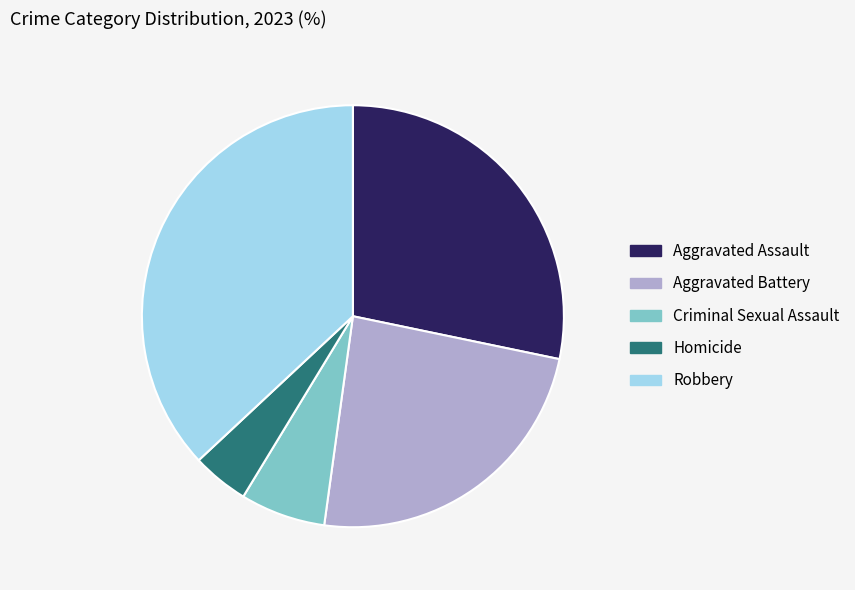

Which slice is the smallest?

Homicide